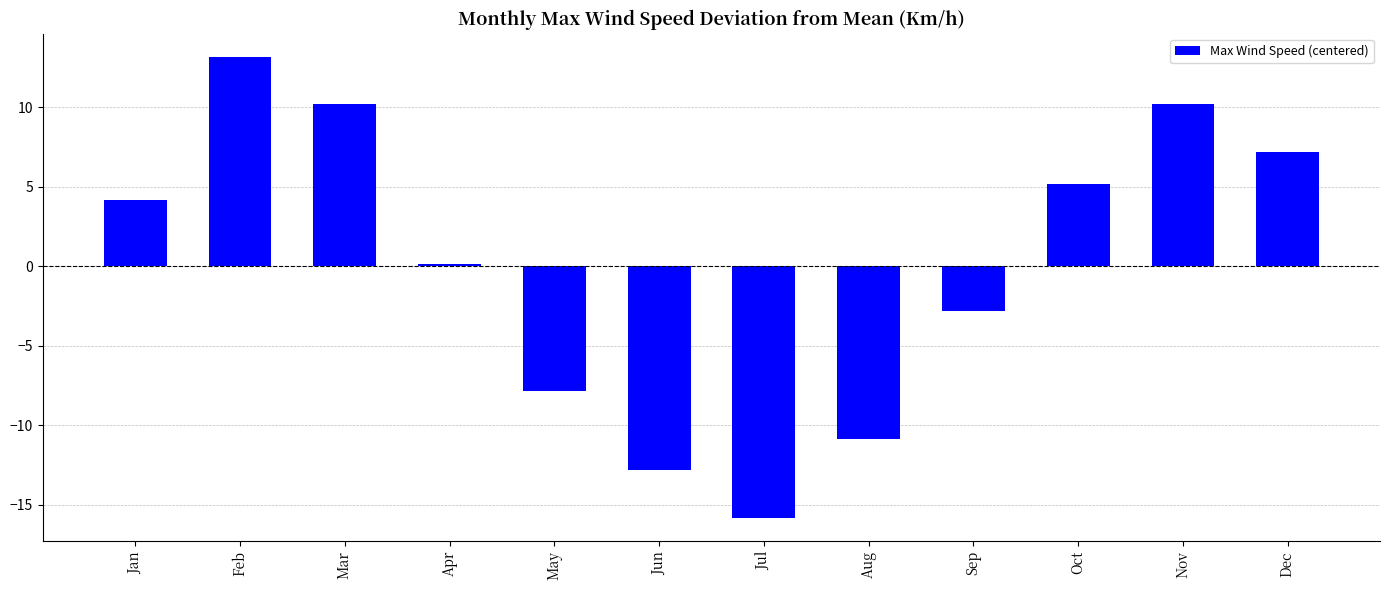

What is the change in value from Aug to Dec?

+18.0